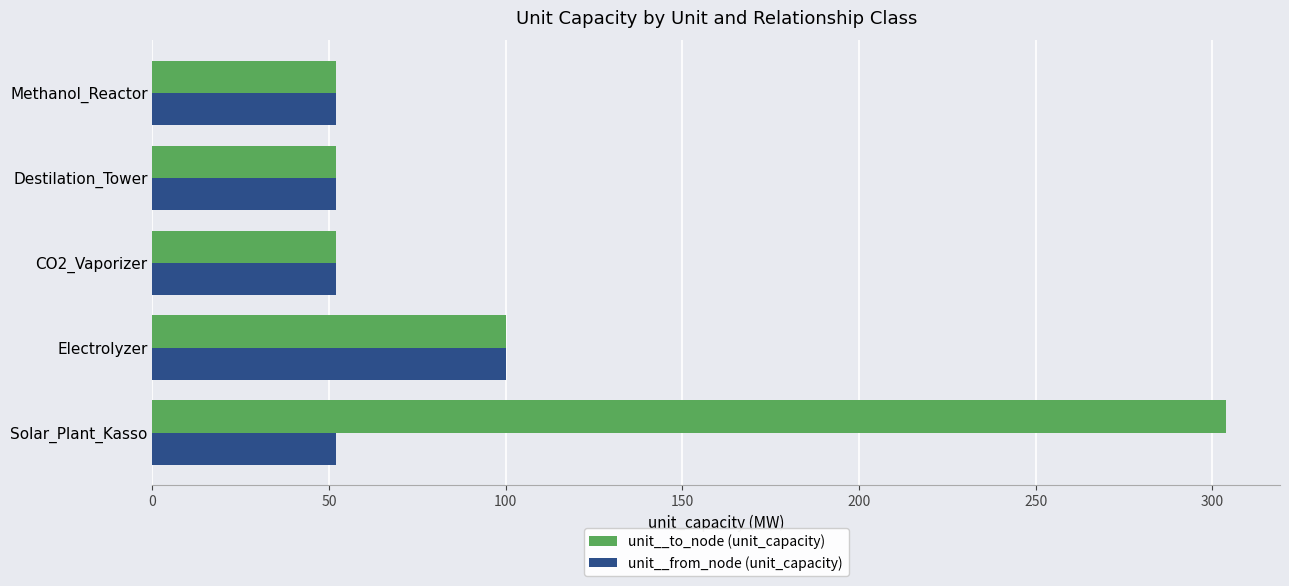

Which series has the largest total across all categories?

unit__to_node (unit_capacity)